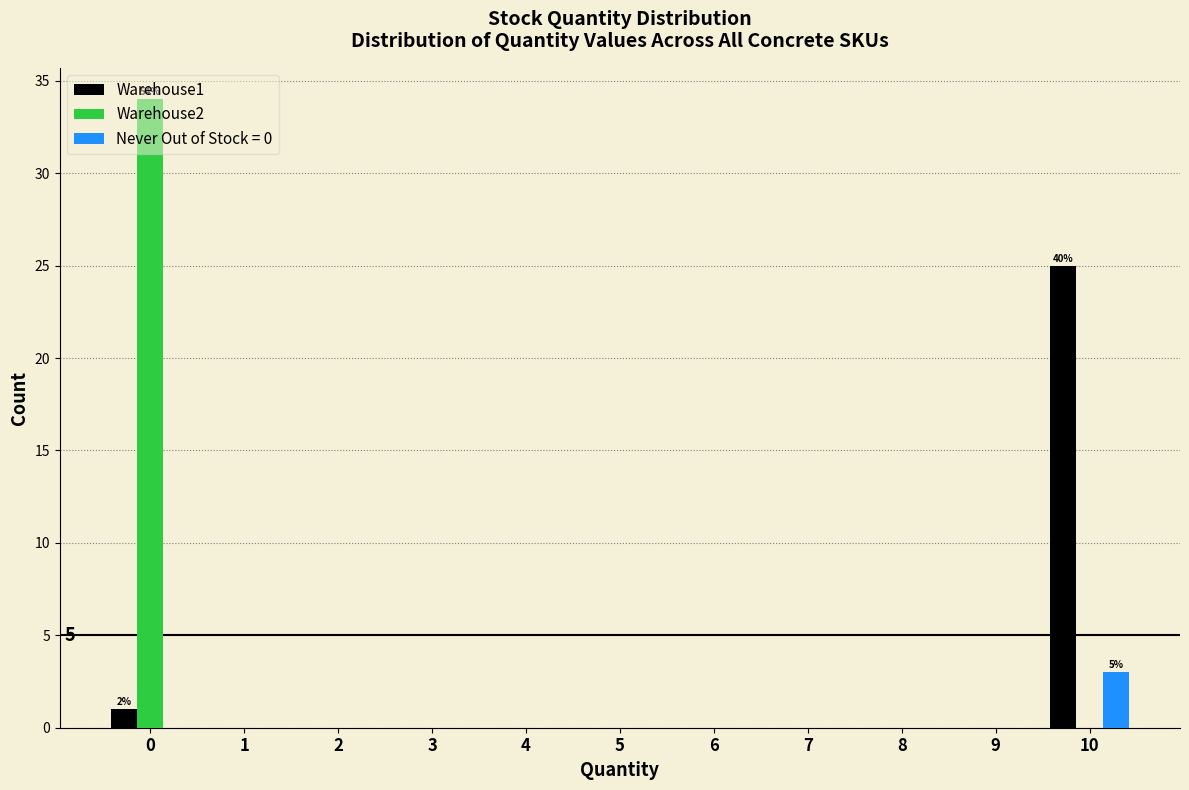

What is the maximum value for Warehouse2?

34